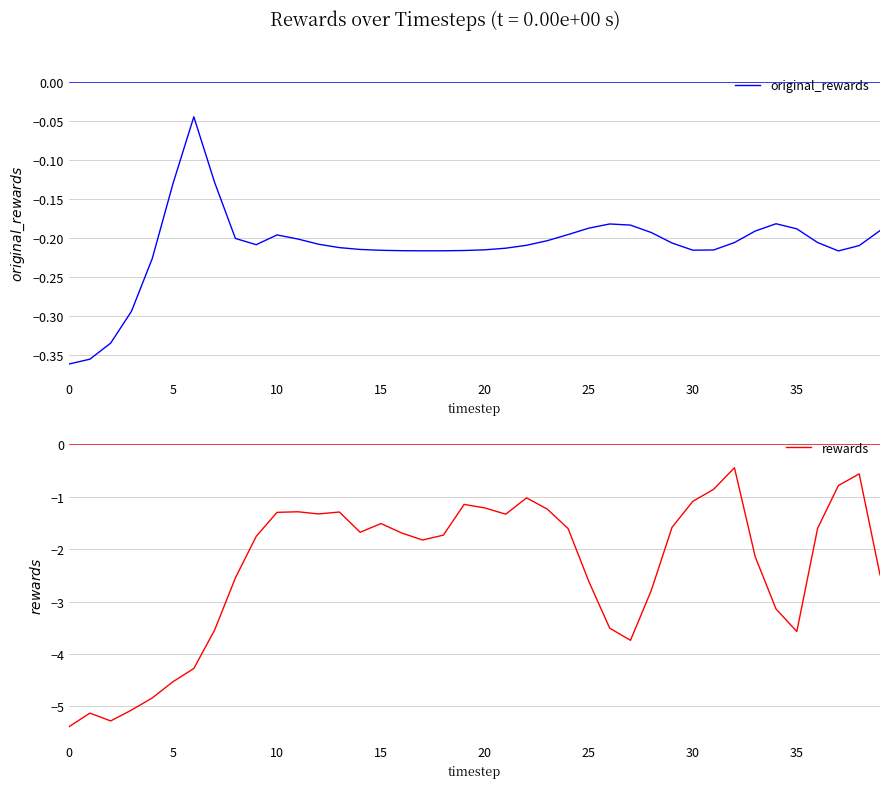

What are all the series names shown in the legend?

original_rewards, rewards